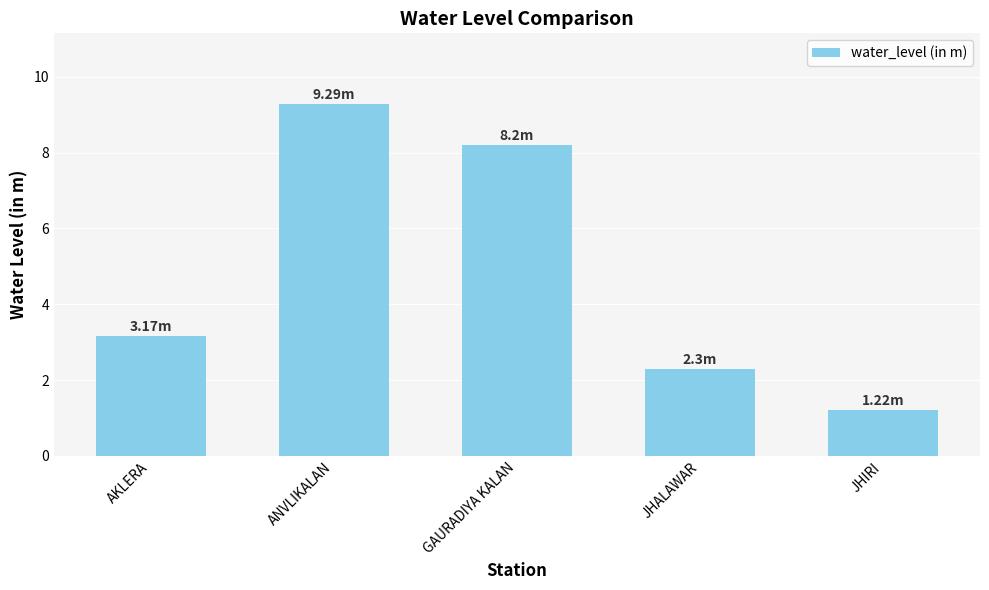

Reading left to right, what are all the values shown in this chart?

3.2	9.3	8.2	2.3	1.2